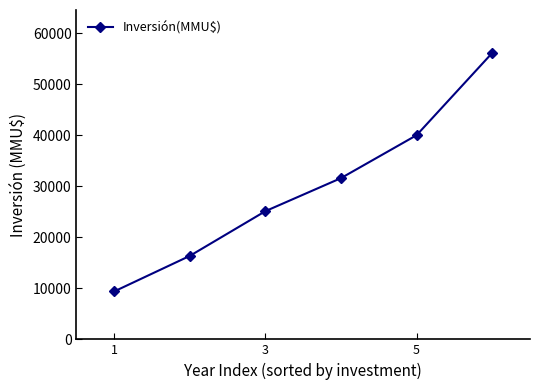

True or false: there are more than 0 points higher than both neighbors.

False